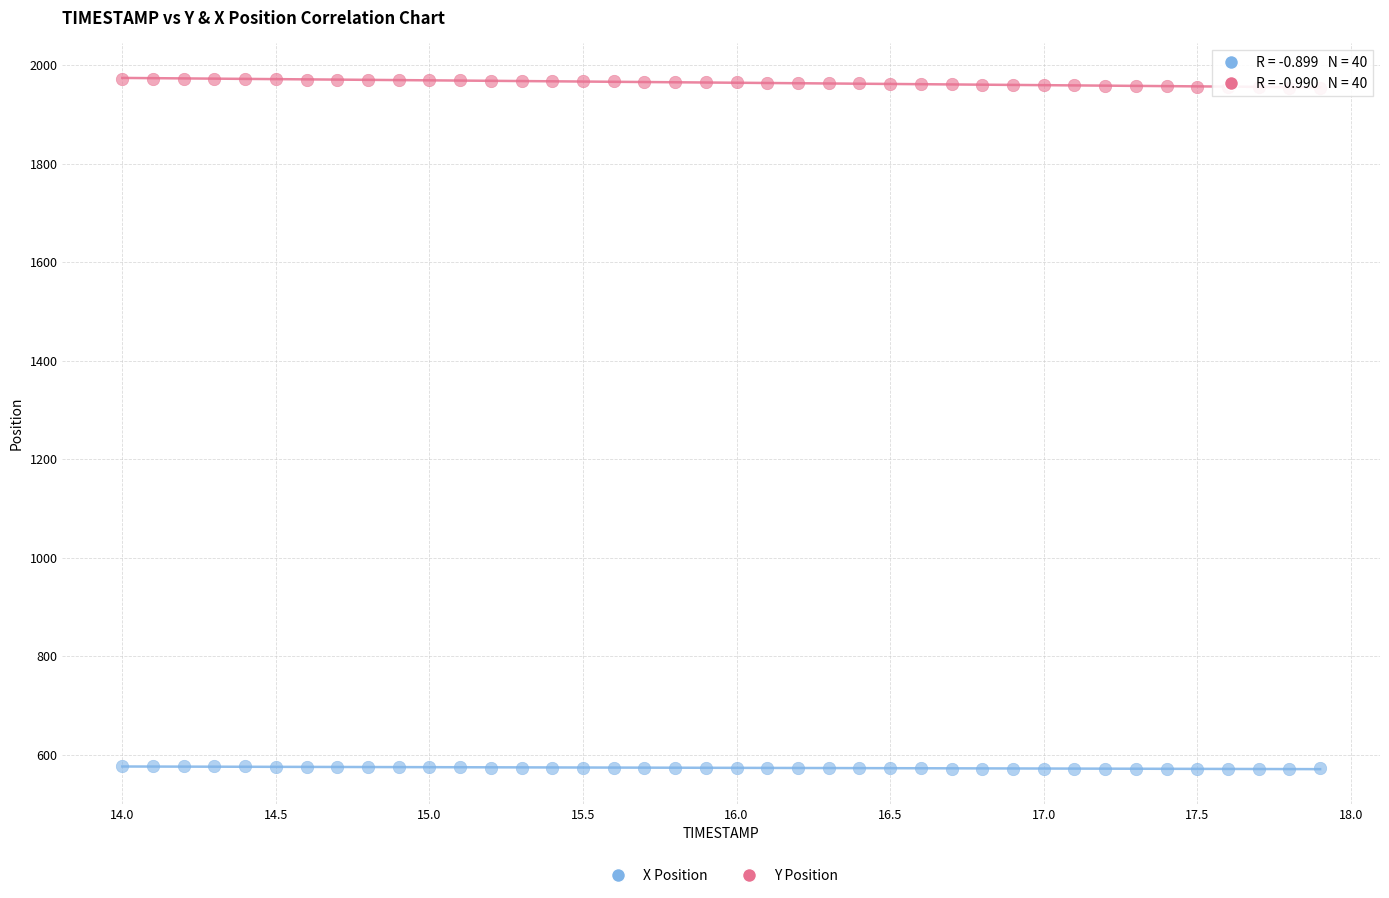

Which series has the largest Y range (max minus min)?

Y Position